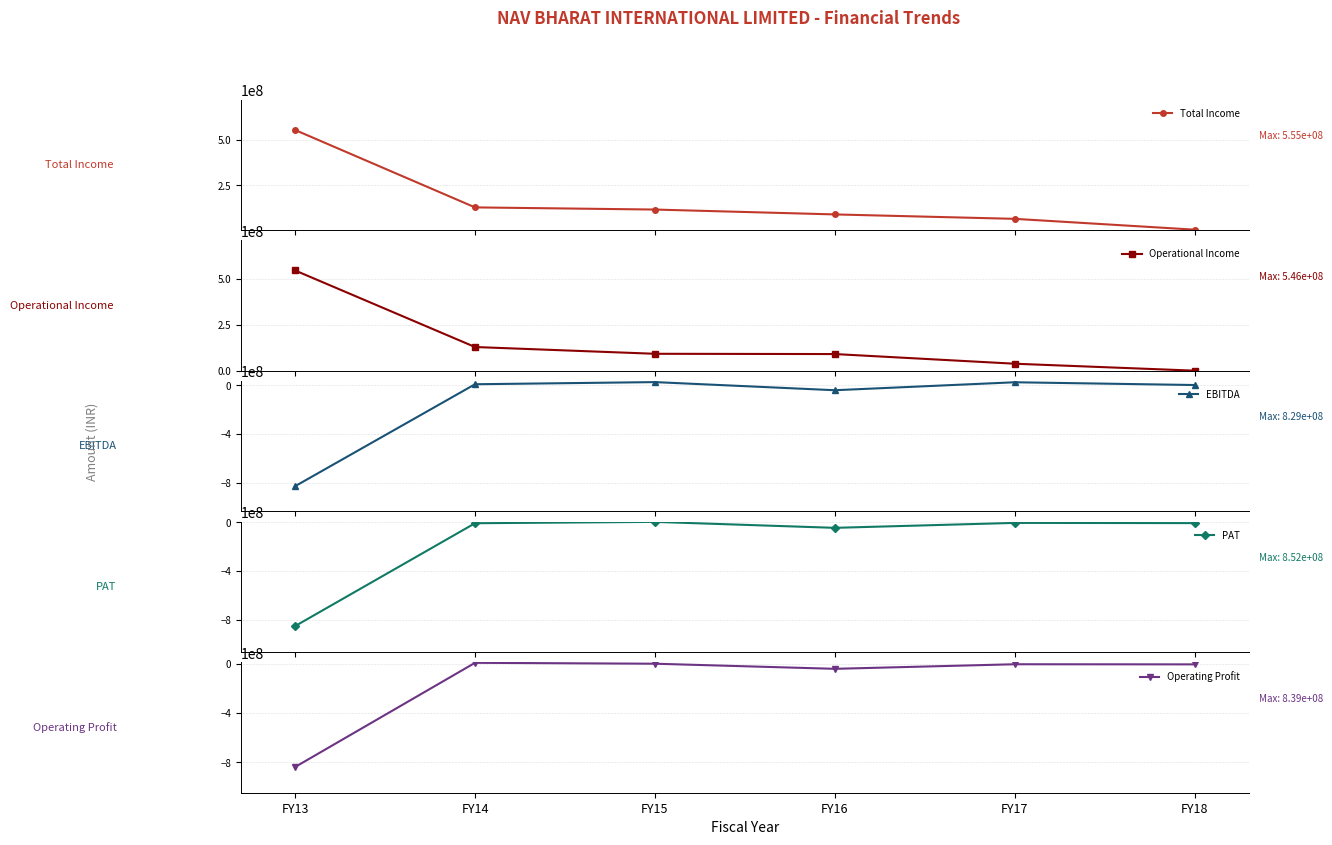

What are all the series names shown in the legend?

Total Income, Operational Income, EBITDA, PAT, Operating Profit